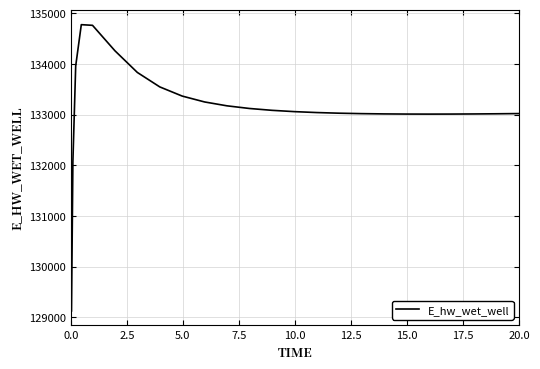

What is the maximum value shown in the chart?

134773.7